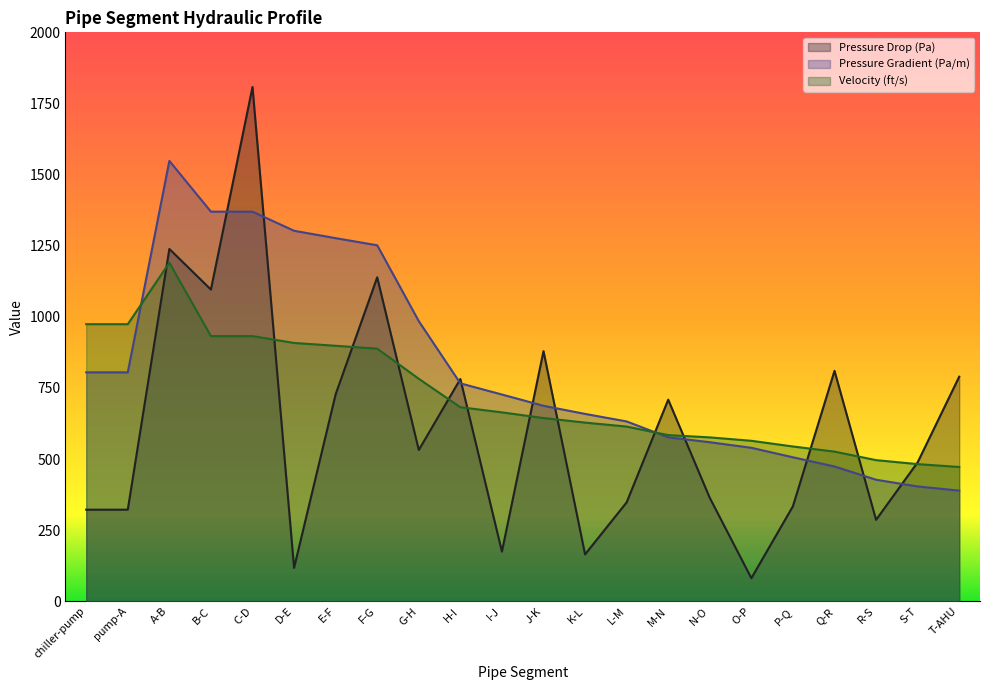

Where is Pressure Gradient (Pa/m) nearest to the value 968?

G-H